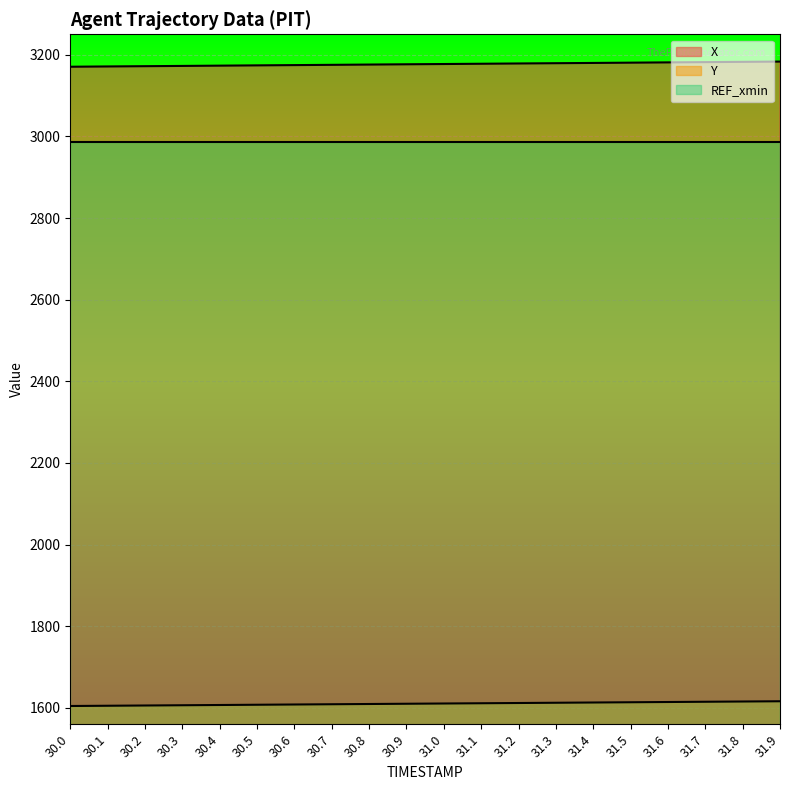

Where is Y nearest to the value 1610?

30.8